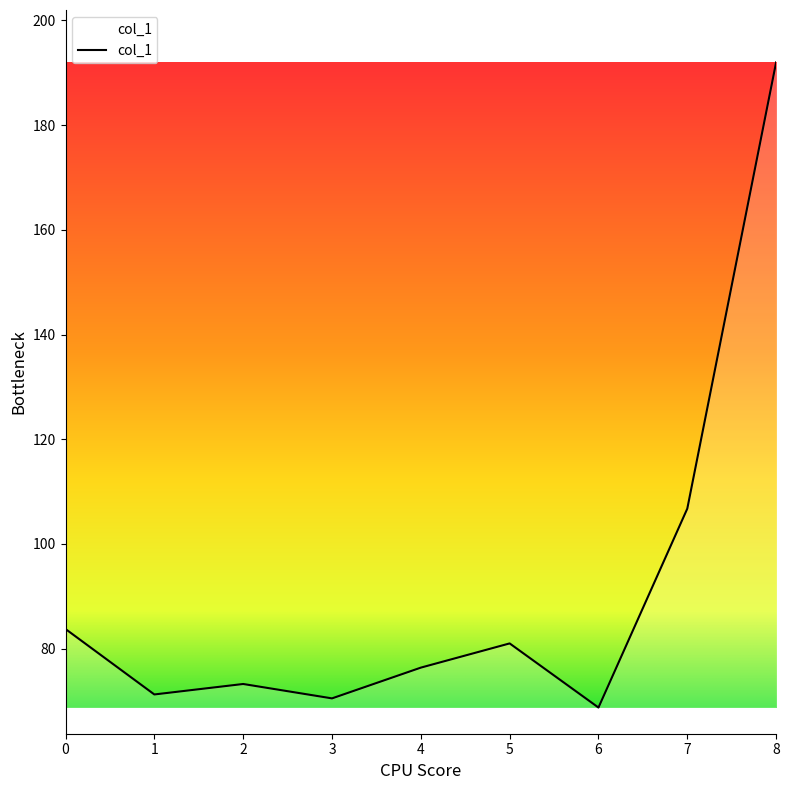

What is the smallest value displayed?

68.8